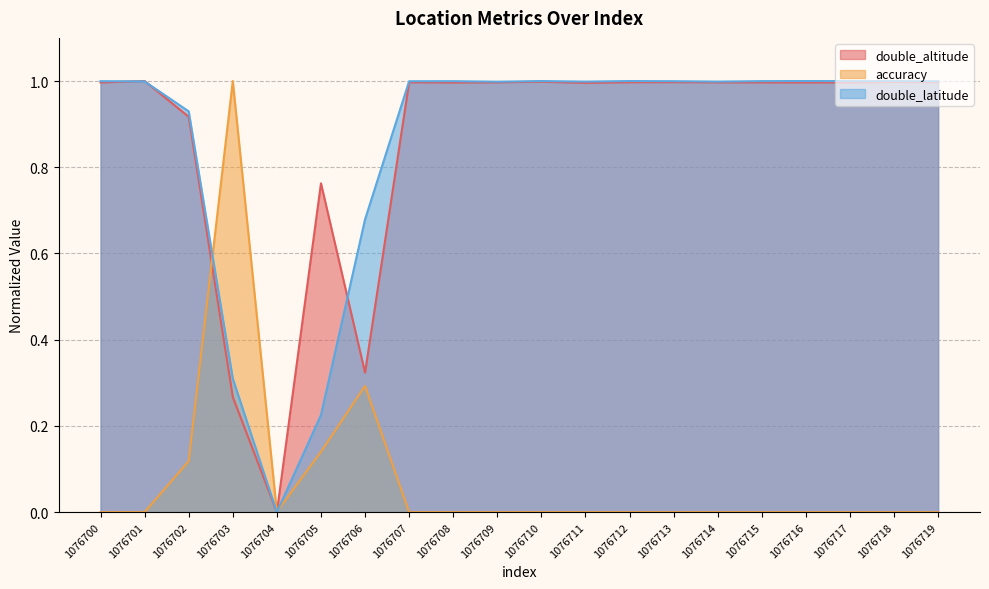

What is the value of the double_latitude point at the 10th from the left?

1.0